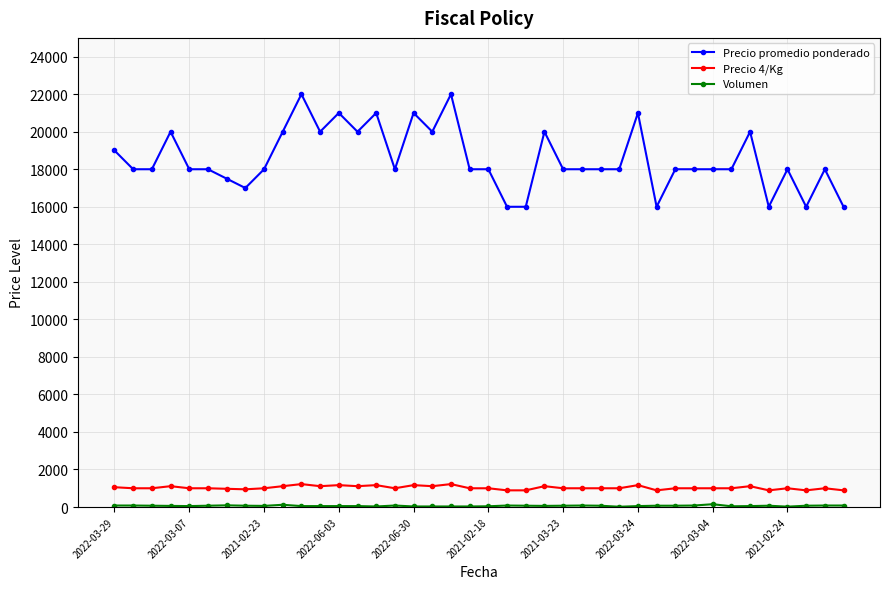

Which series has the largest range (max minus min)?

Precio promedio ponderado